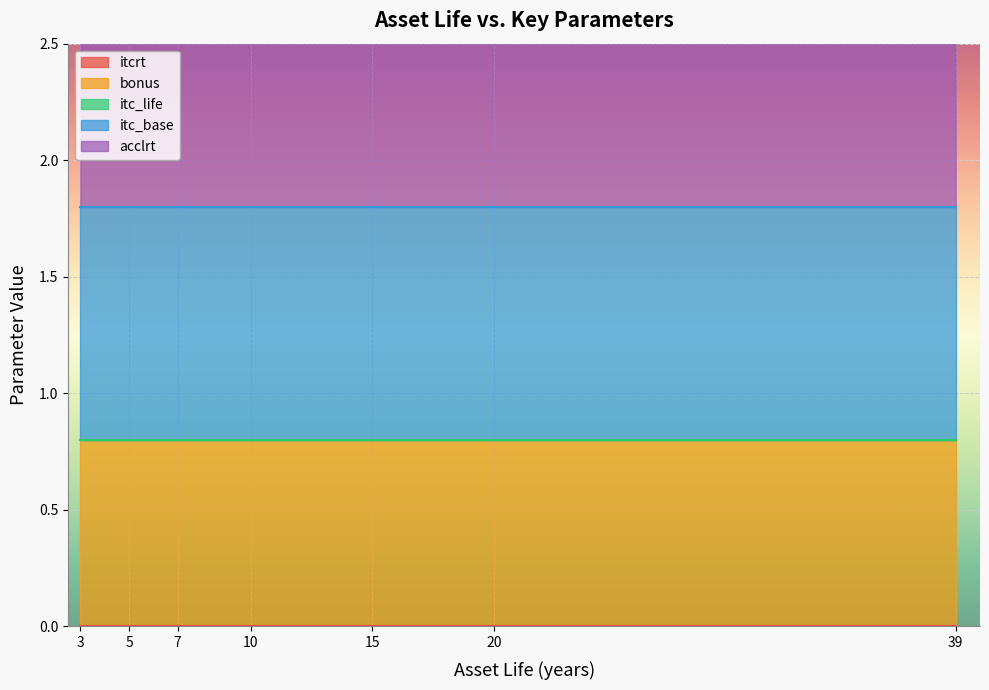

Reading left to right, list all the values displayed in this chart.

itcrt: 0.0	0.0	0.0	0.0	0.0	0.0	0.0	0.0	0.0	0.0	0.0	0.0	0.0	0.0	0.0	0.0	0.0	0.0	0.0	0.0
bonus: 0.8	0.8	0.8	0.8	0.8	0.8	0.8	0.8	0.8	0.8	0.8	0.8	0.8	0.8	0.8	0.8	0.8	0.8	0.8	0.8
itc_life: 0.0	0.0	0.0	0.0	0.0	0.0	0.0	0.0	0.0	0.0	0.0	0.0	0.0	0.0	0.0	0.0	0.0	0.0	0.0	0.0
itc_base: 1.0	1.0	1.0	1.0	1.0	1.0	1.0	1.0	1.0	1.0	1.0	1.0	1.0	1.0	1.0	1.0	1.0	1.0	1.0	1.0
acclrt: 2.0	2.0	2.0	2.0	2.0	2.0	2.0	2.0	2.0	2.0	1.5	1.5	2.0	2.0	2.0	2.0	1.5	2.0	2.0	1.5